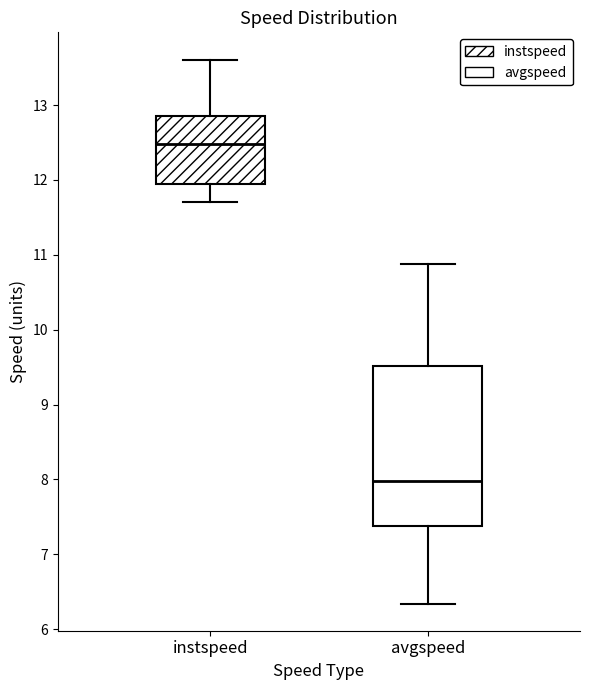

Reading left to right, transcribe this box plot: for each box, give where its median line is, the range the box spans, and where its two whiskers end, as read against the y-axis. The values are not printed on the chart, so give them approximately, as read against the axis.

instspeed: median 12.5, box 11.9 to 12.8, whiskers 11.7 to 13.6
avgspeed: median 8.0, box 7.4 to 9.5, whiskers 6.3 to 10.9